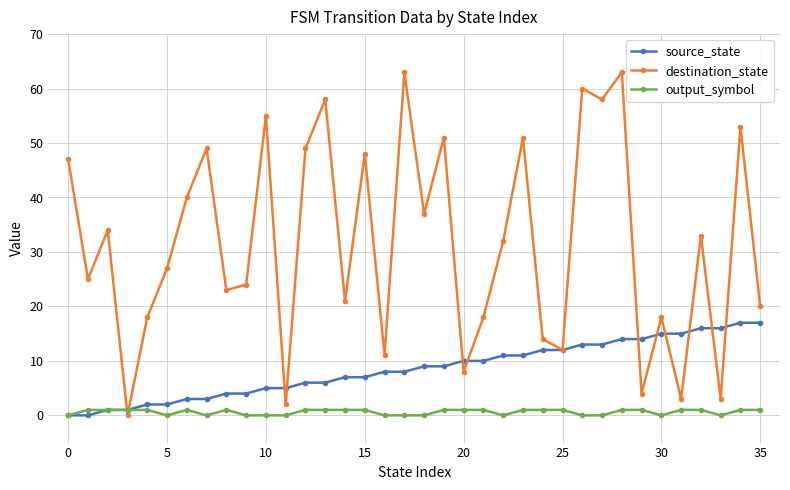

How many intersections are there between destination_state and output_symbol?

2